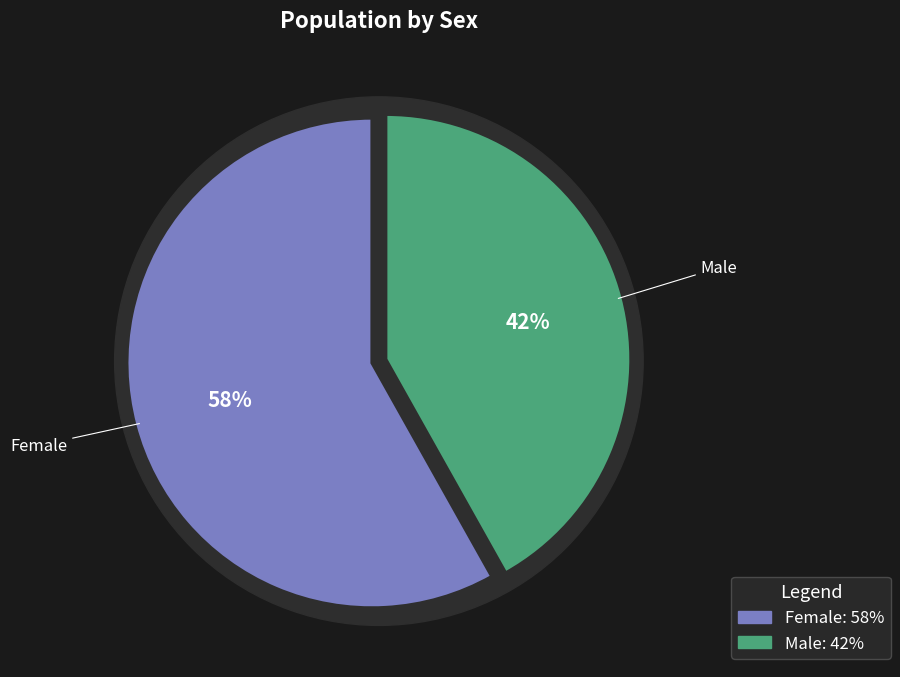

Is it true that Male is 42% of the pie?

True